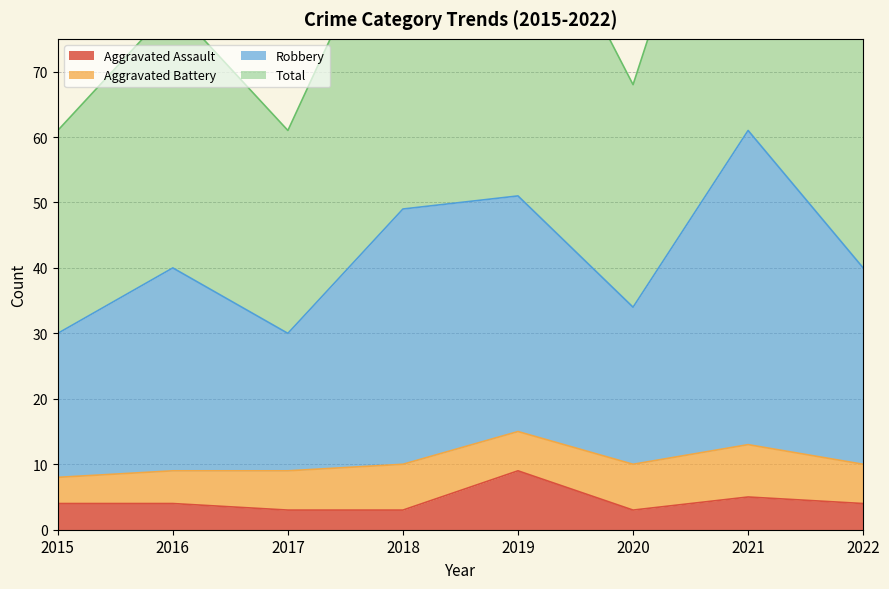

What is the spread (max minus min) of values at 2021?

117